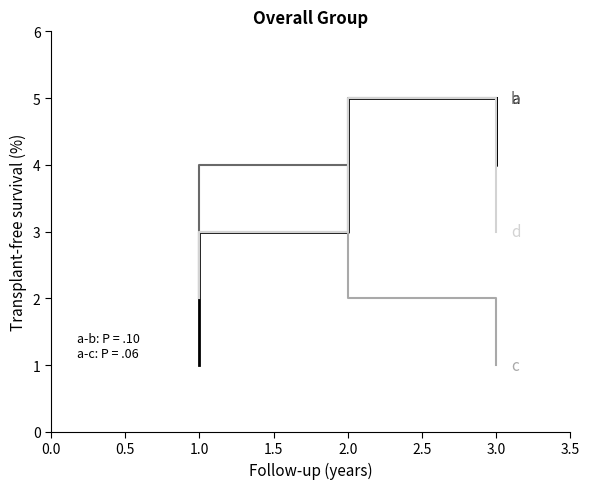

What position from the right is 1.0?

6